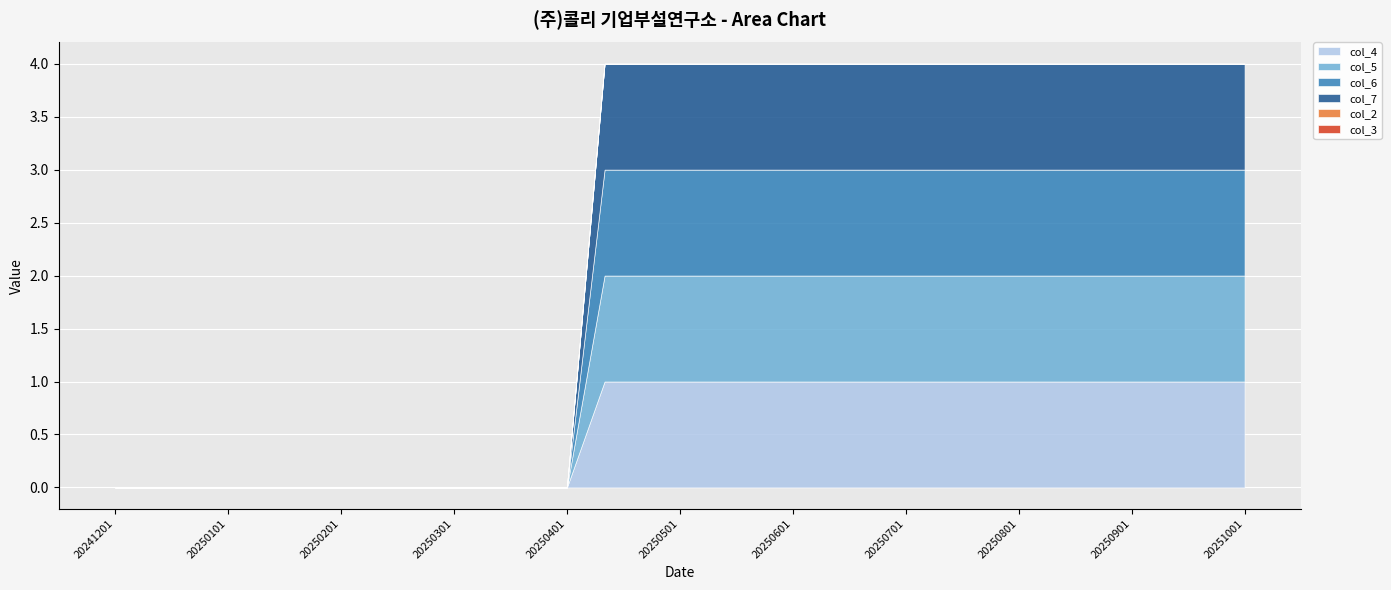

At which label does col_6 reach its peak?

20250411